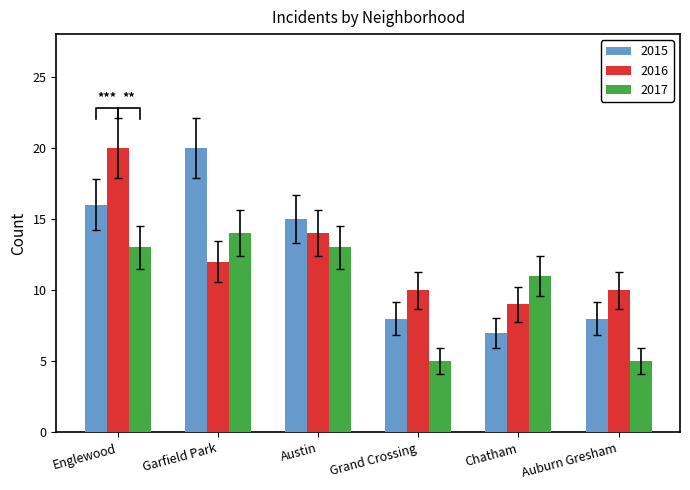

At Garfield Park, list the series in order from smallest to largest.

2016, 2017, 2015